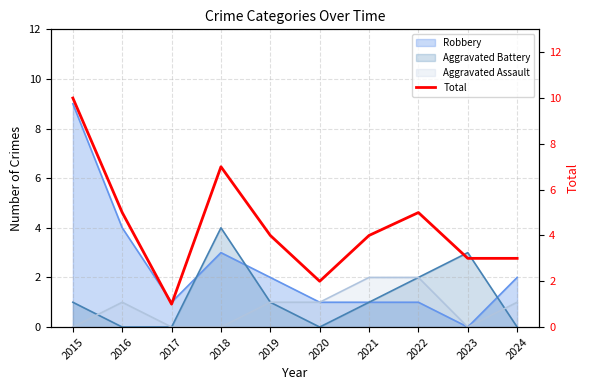

How many values are below 4?

4